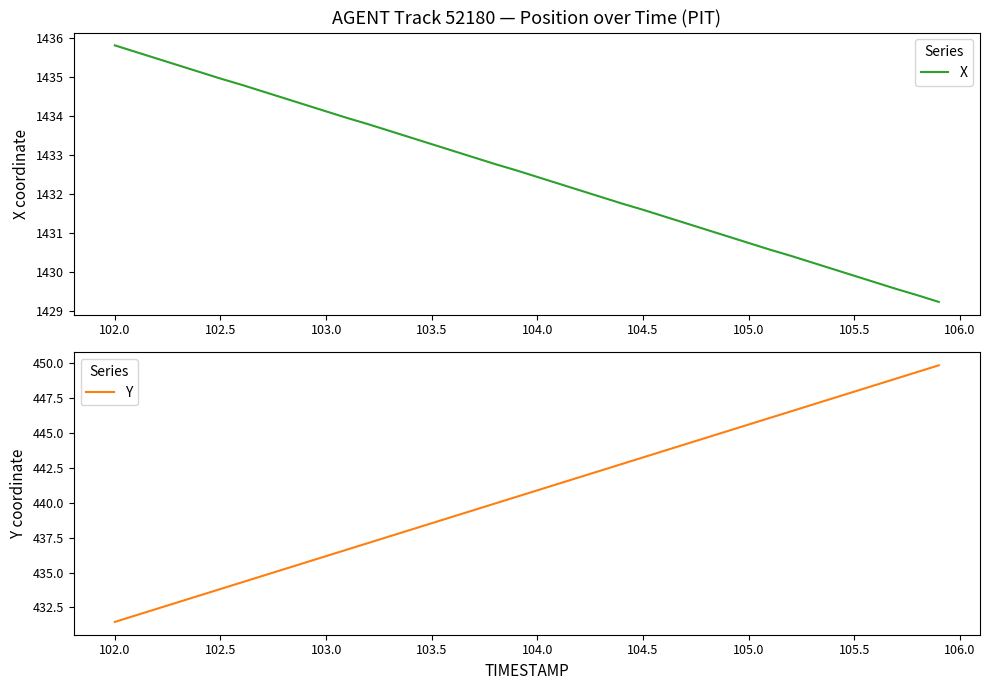

How many distinct data groups are displayed?

2